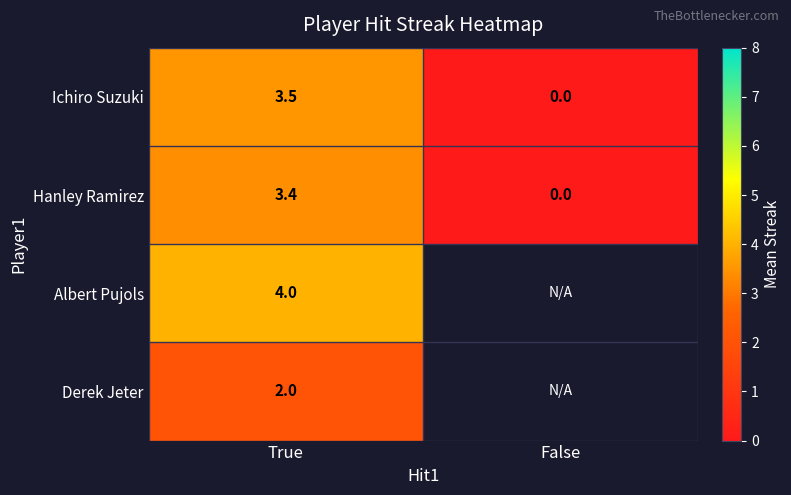

How many data points does each series have?

2